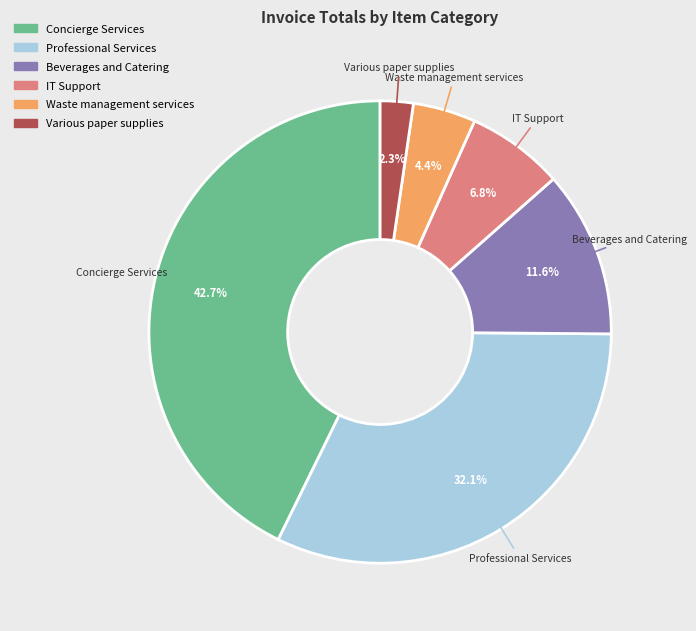

What is the total percentage of IT Support and Professional Services?

38.9%